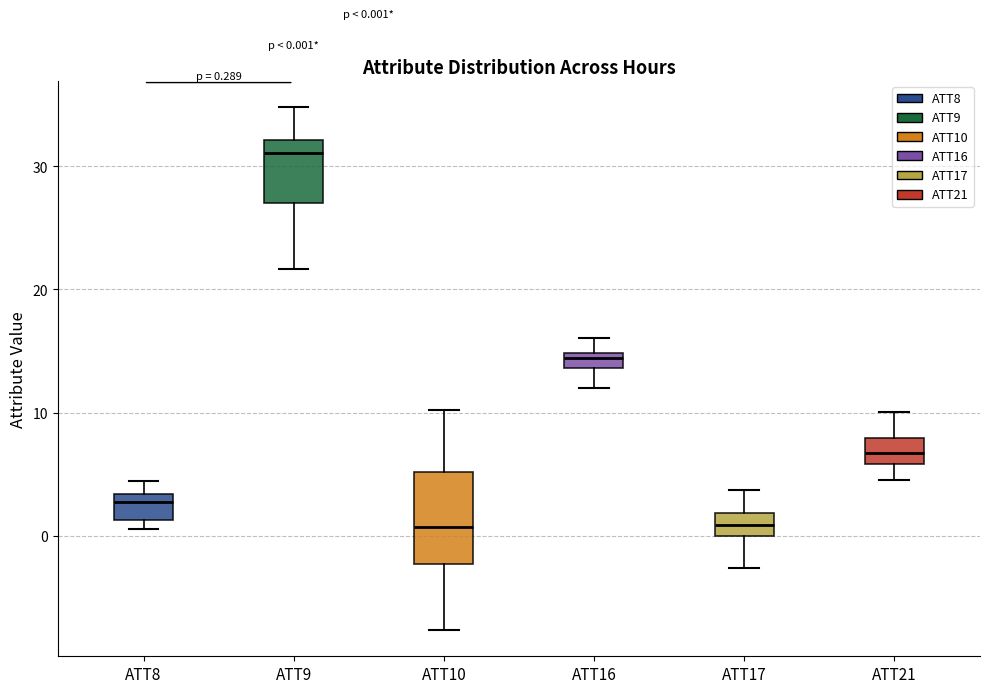

Comparing the boxes themselves (not the whiskers), which one is the tallest?

ATT10